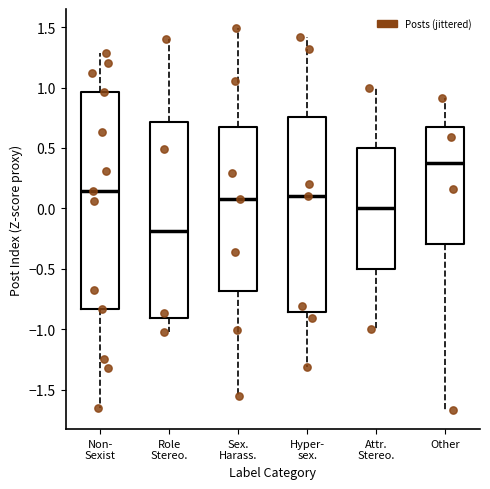

Which box has the lowest median line?

Role Stereo.